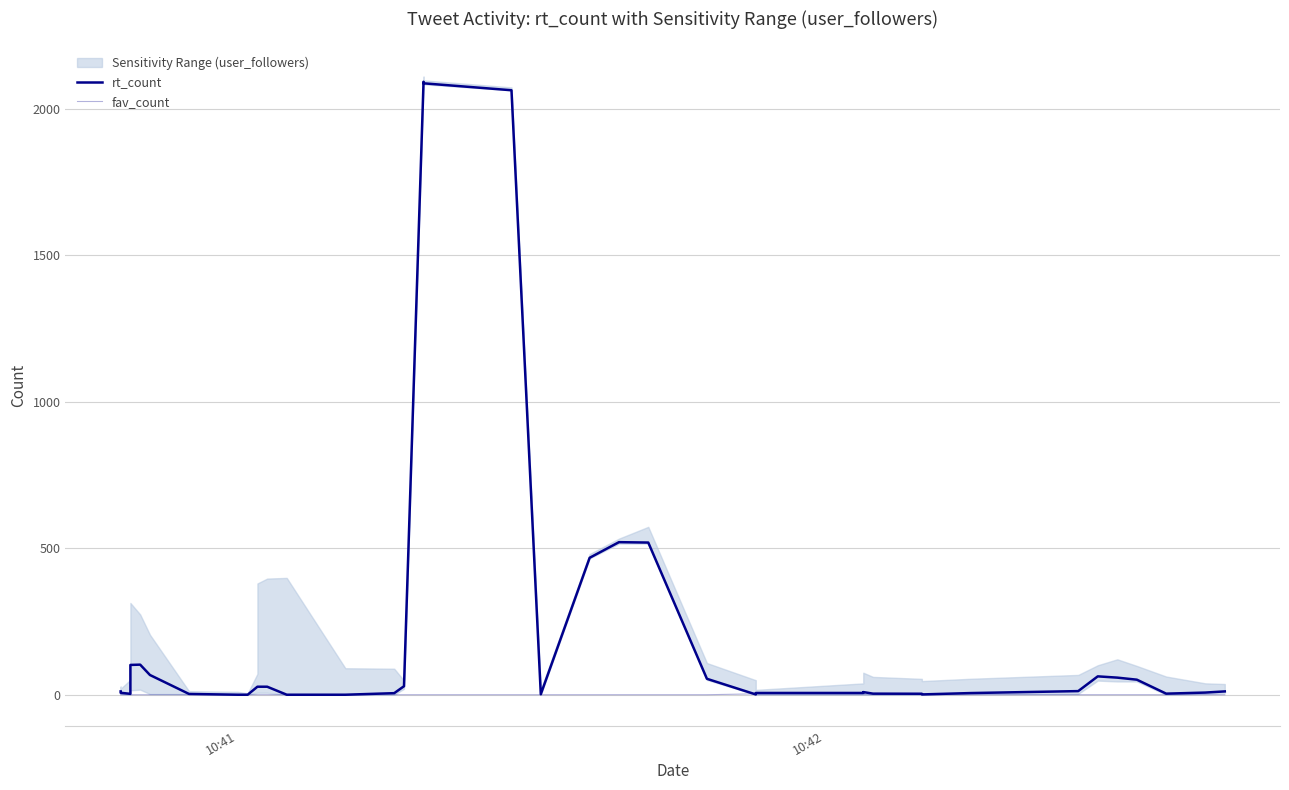

Rank the series by their average value, from lowest to highest.

fav_count, rt_count